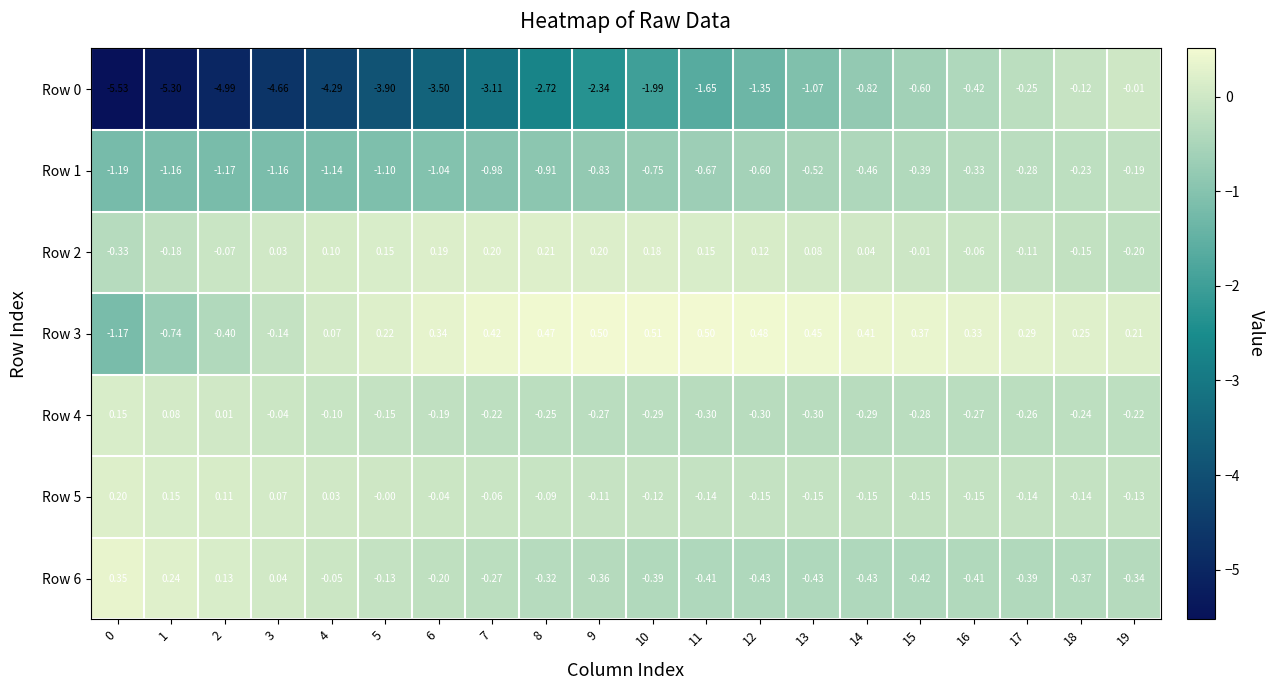

Is the value of Row 5 at 8 greater than the value of Row 0 at 0?

Yes